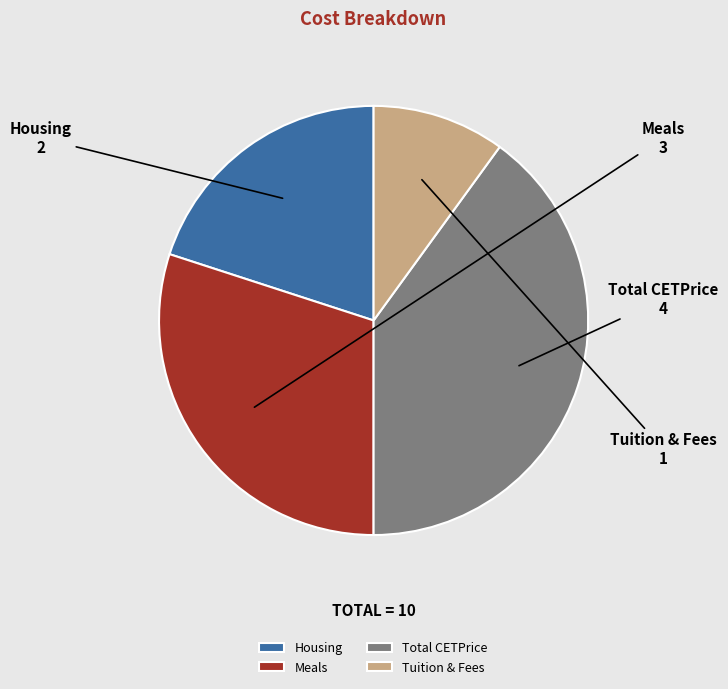

Does Tuition & Fees represent more than half of the total?

No